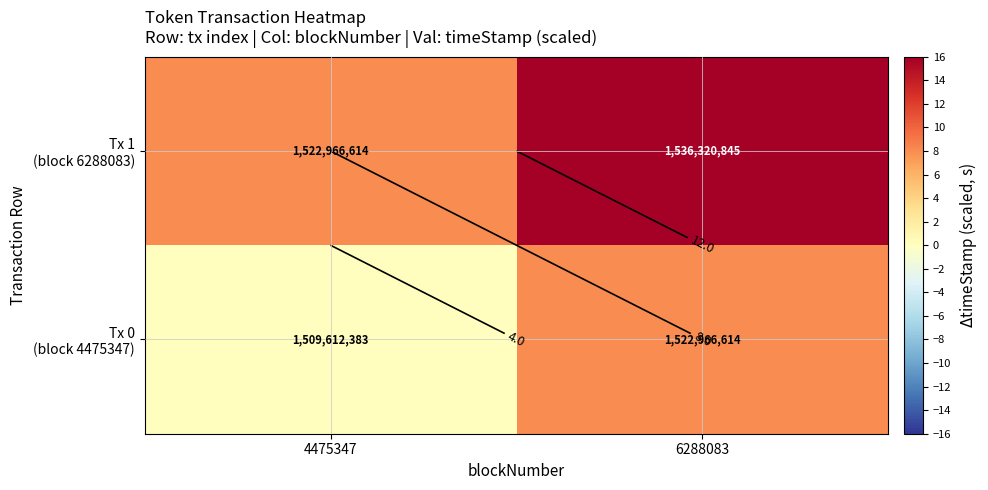

List the labels in order of Tx 0 (block 4475347) value, largest first.

6288083, 4475347